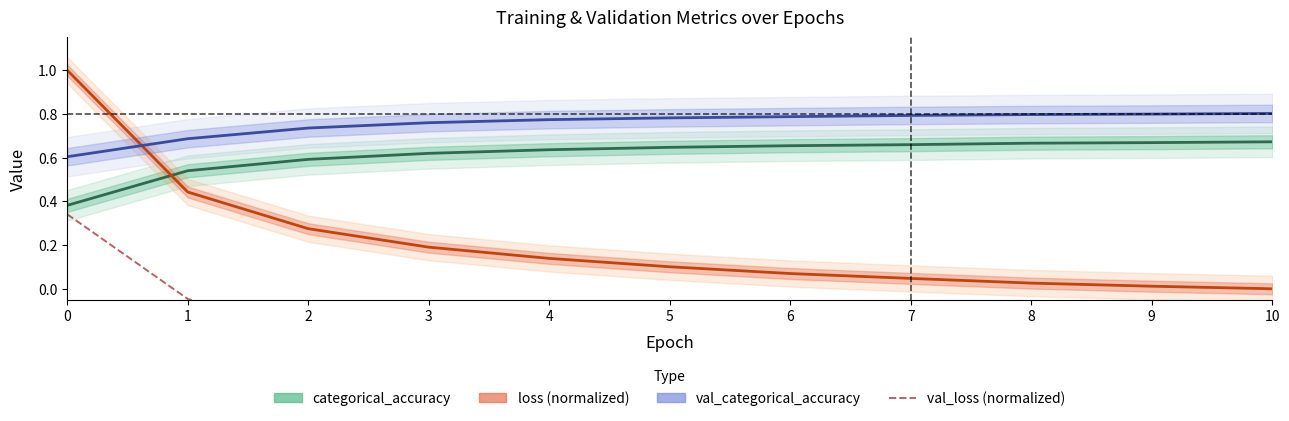

How many lines are shown in the chart?

4